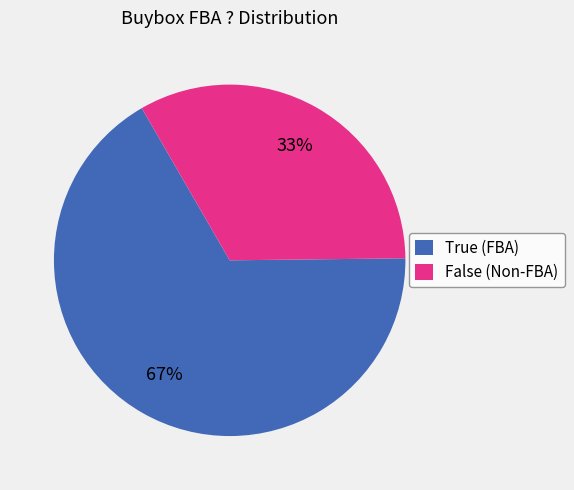

Which category has the biggest portion of the pie?

True